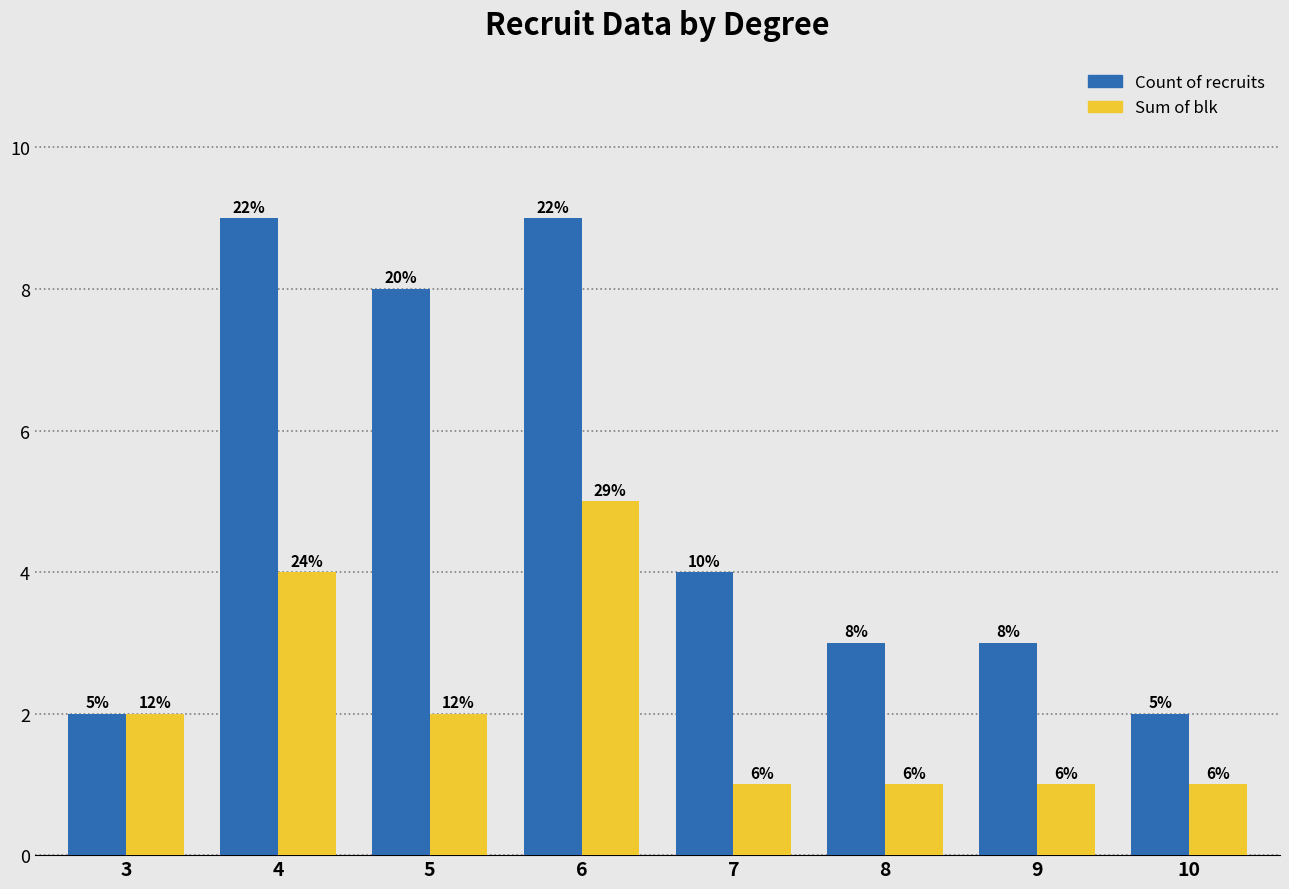

Reading right to left, extract all data points from this chart.

Count of recruits: 10=2	9=3	8=3	7=4	6=9	5=8	4=9	3=2
Sum of blk: 10=1	9=1	8=1	7=1	6=5	5=2	4=4	3=2